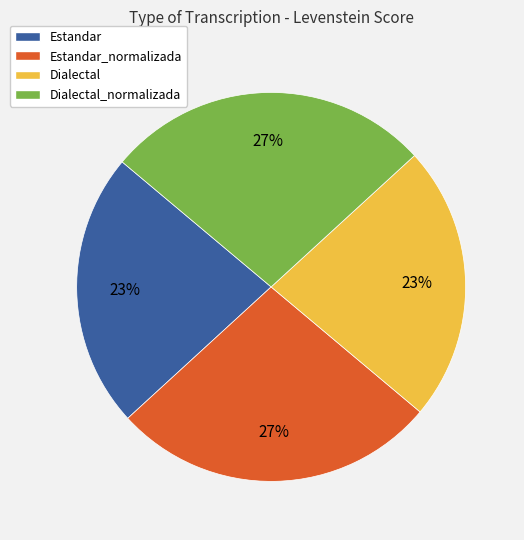

To the nearest percent, what is the average slice percentage?

25%